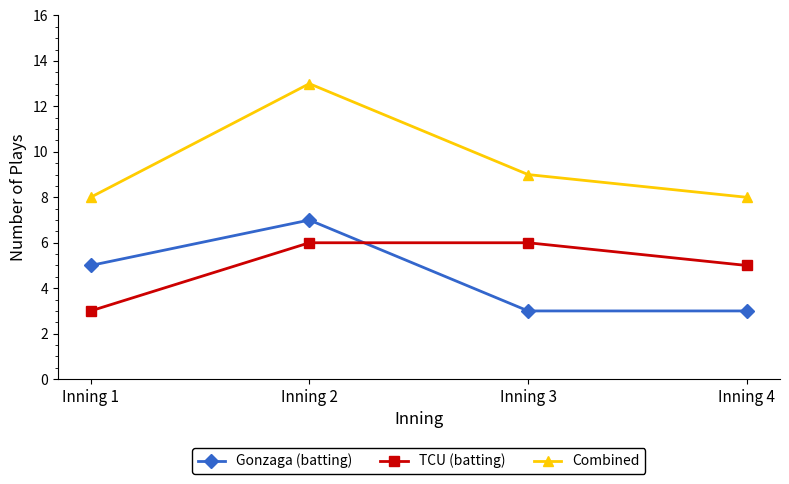

Rank the series at Inning 3 from lowest to highest value.

Gonzaga (batting), TCU (batting), Combined